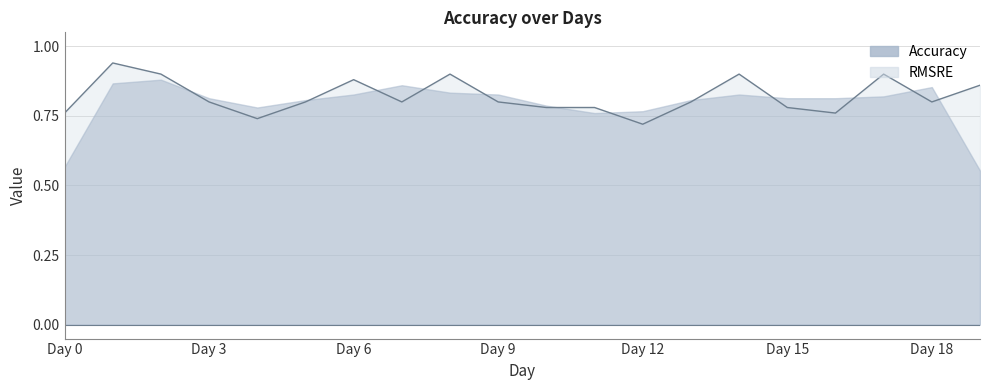

What value does the data have at Day 4?

0.7